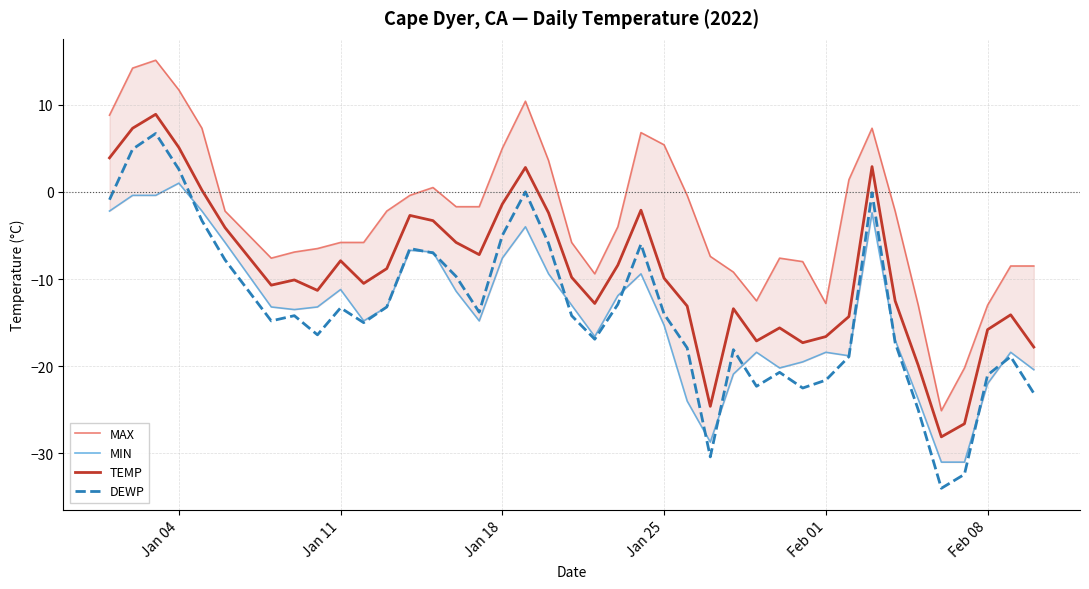

True or false: TEMP and DEWP cross at least once.

False